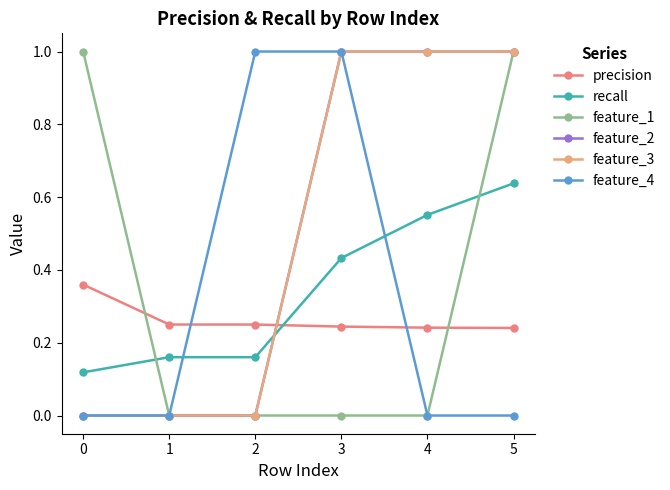

True or false: feature_4 and feature_3 cross at least once.

False